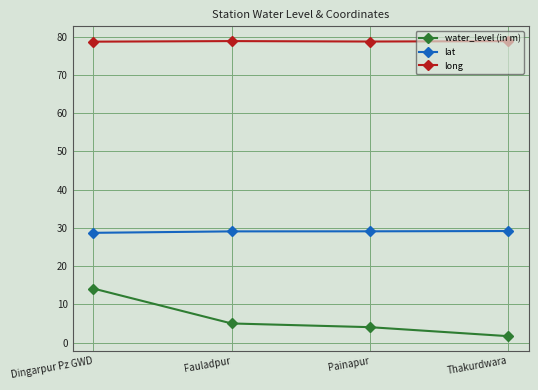

Which series changed the most between Dingarpur Pz GWD and Thakurdwara?

water_level (in m)